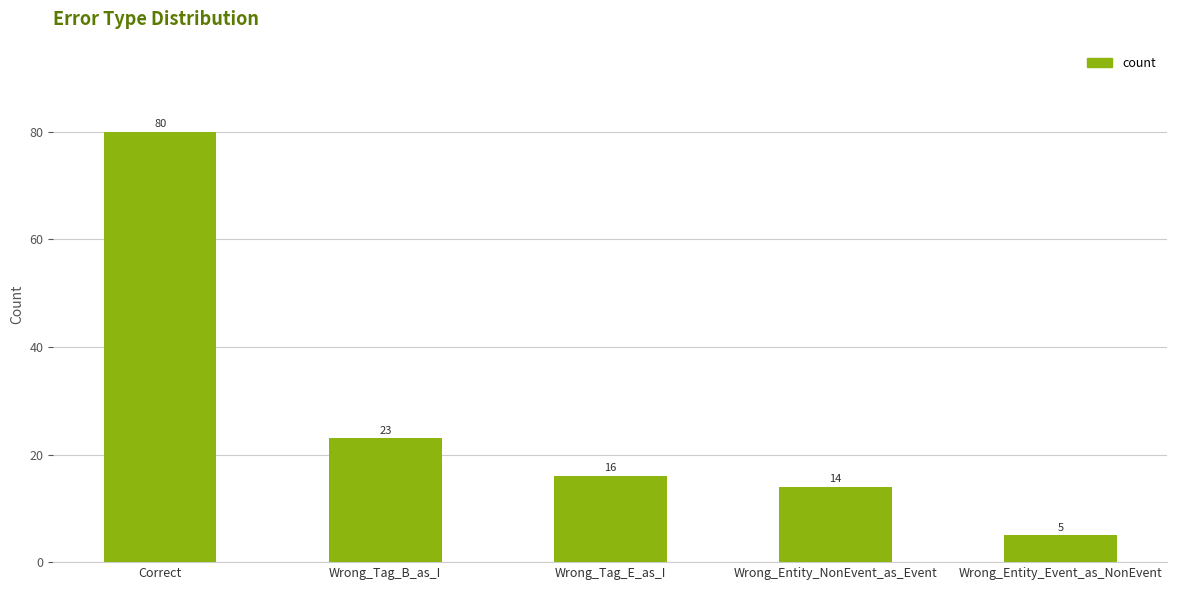

What is the value of the 3rd bar from the left?

16